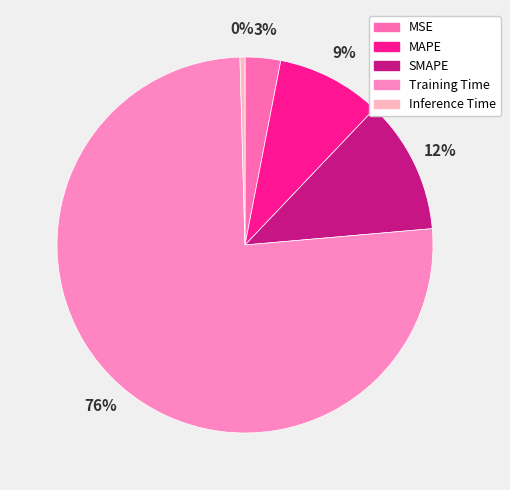

What is the largest slice in the pie chart?

Training Time